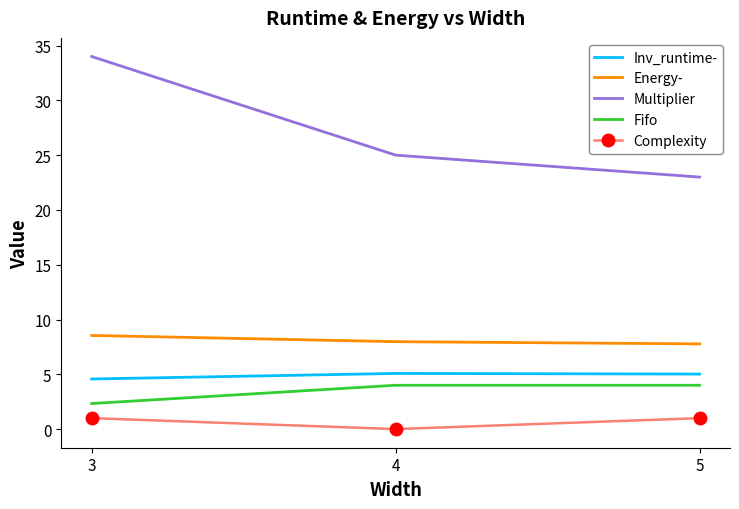

True or false: Energy- has a value of 8.0 at 4.

True